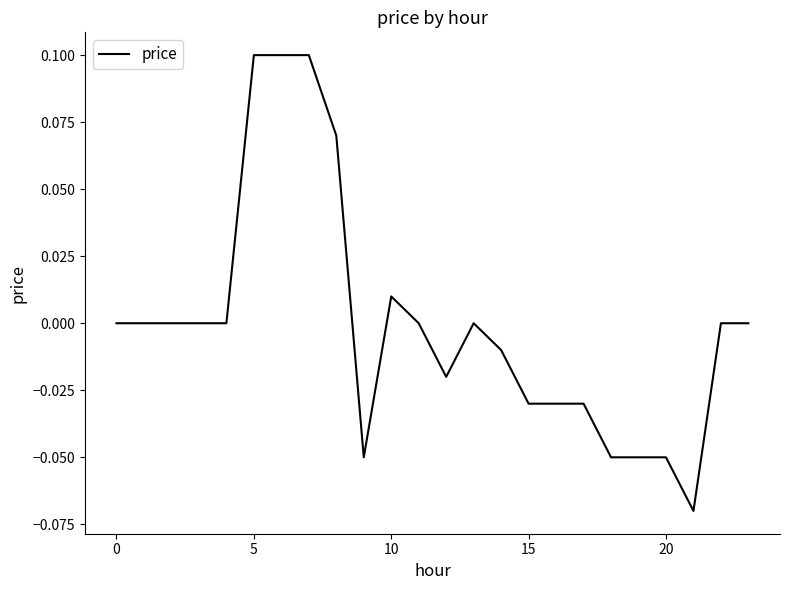

Is it true that the value at 0 is 0.0?

True